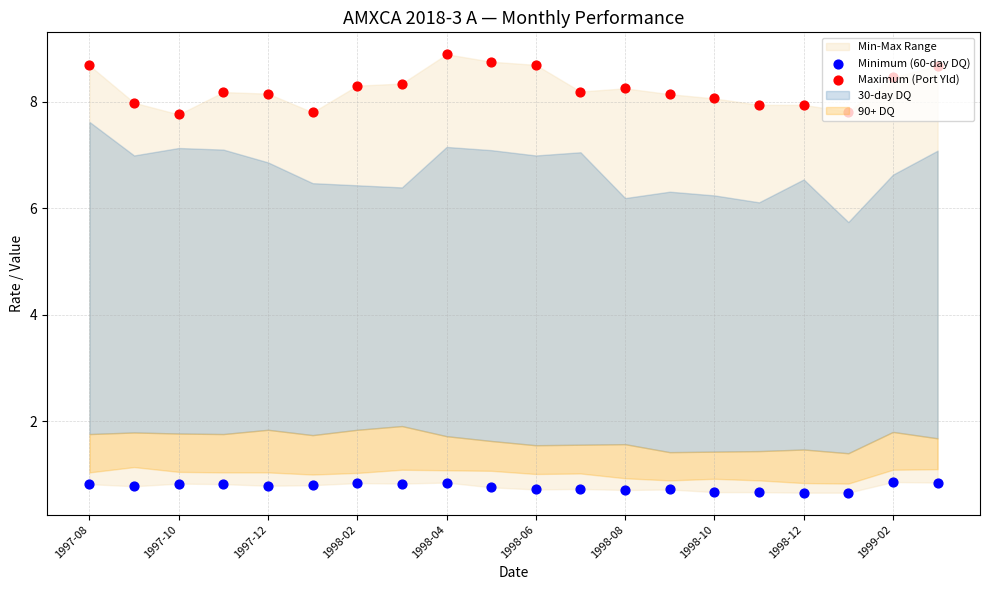

At how many categories does at least one series exceed 1?

20